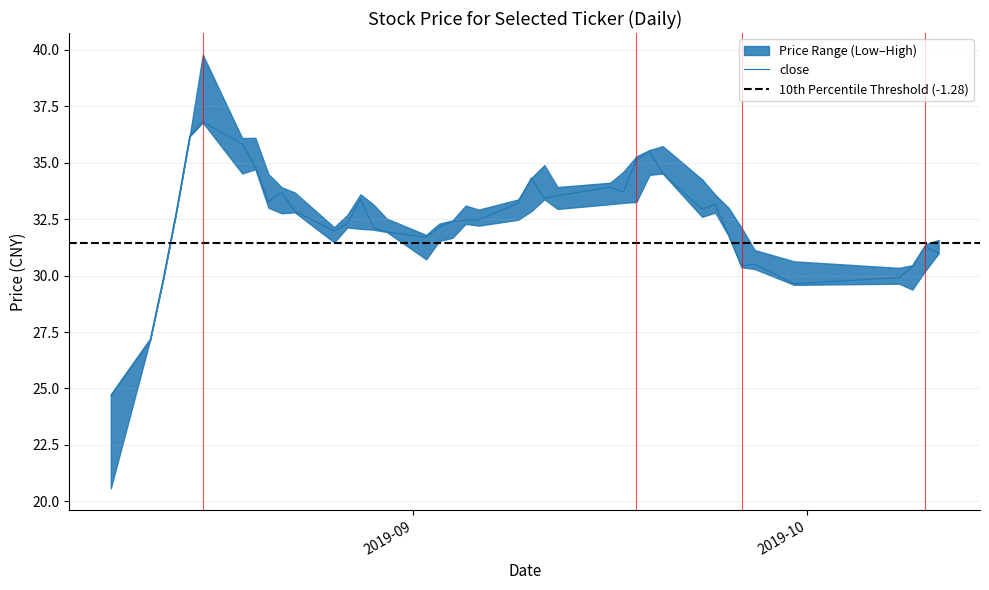

Reading left to right, extract all data points from this chart.

open: 20.6	27.2	29.9	32.9	36.2	39.8	35.6	35.4	34.4	33.4	33.4	31.6	32.5	32.1	33.1	32.2	31.5	31.5	32.0	32.6	32.4	32.6	33.0	34.3	33.2	33.5	33.8	33.5	34.7	35.3	34.2	32.8	32.9	31.9	30.3	30.5	29.7	29.7	30.4	31.3
close: 24.7	27.2	29.9	32.9	36.2	36.8	35.8	34.8	33.3	33.7	32.9	32.0	32.3	33.4	32.1	31.9	31.7	32.1	32.4	32.5	32.5	33.2	34.3	33.4	33.5	33.9	33.7	35.1	35.5	34.5	32.9	33.1	31.8	30.4	30.5	29.6	29.9	30.4	31.3	31.0
high: 24.7	27.2	29.9	32.9	36.2	39.8	36.1	36.1	34.5	33.9	33.7	32.1	32.7	33.6	33.1	32.5	31.8	32.3	32.4	33.1	32.9	33.4	34.3	34.9	33.9	34.1	34.6	35.3	35.6	35.7	34.3	33.6	33.0	32.1	31.1	30.6	30.3	30.5	31.4	31.6
low: 20.6	27.2	29.9	32.9	36.2	36.8	34.5	34.7	33.0	32.8	32.8	31.5	32.1	32.1	32.0	31.9	30.7	31.5	31.7	32.3	32.2	32.5	32.9	33.4	33.0	33.2	33.2	33.3	34.5	34.5	32.6	32.8	31.8	30.4	30.3	29.6	29.6	29.4	30.2	31.0